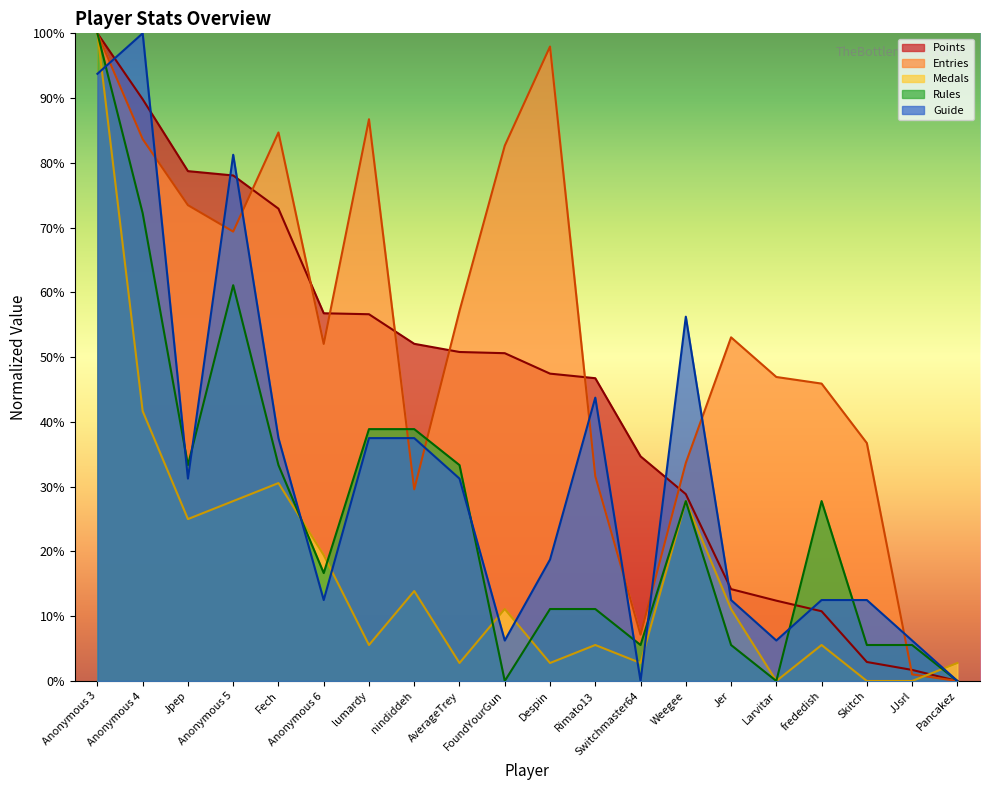

The Guide series shows 56.2 at Weegee. True or false?

True